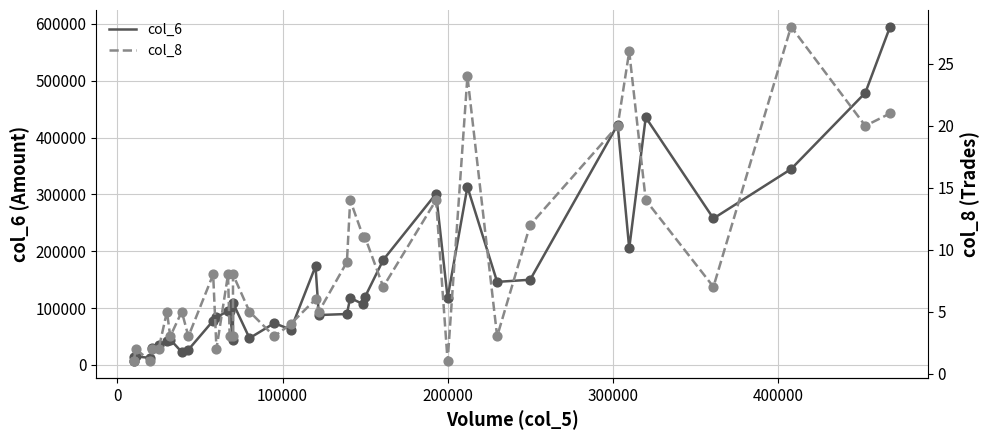

Is the value of col_8 at 37 greater than the value of col_6 at 14?

No